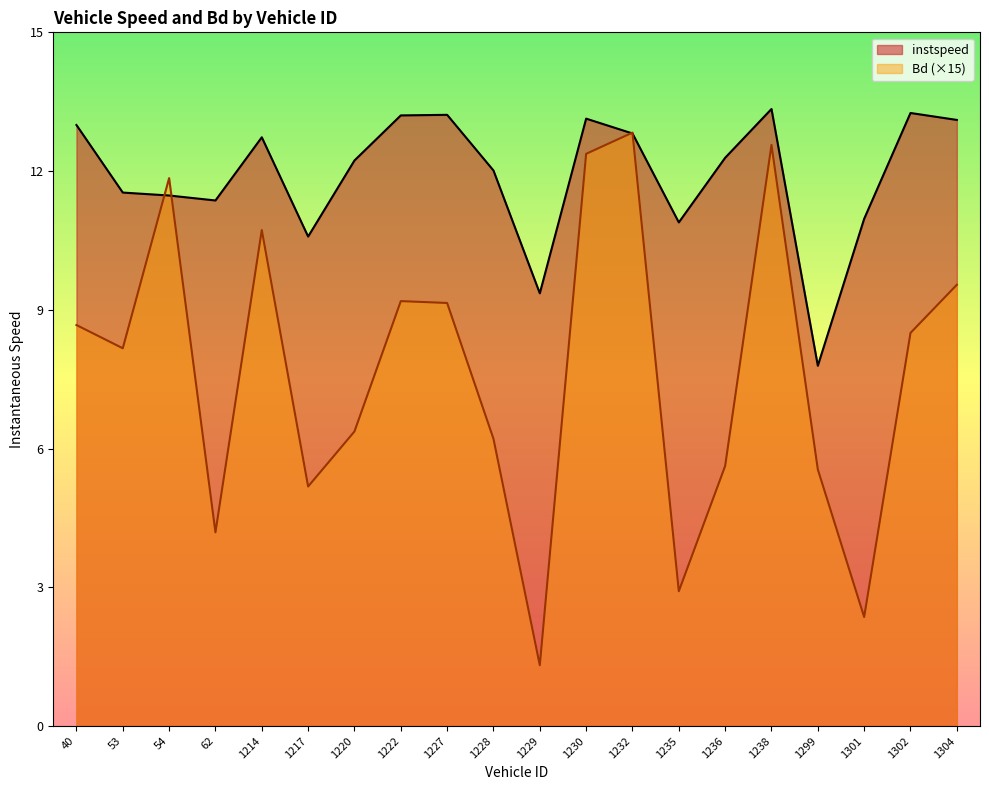

What is the sum of the Bd values at 1227.0 and 1238.0?

21.7